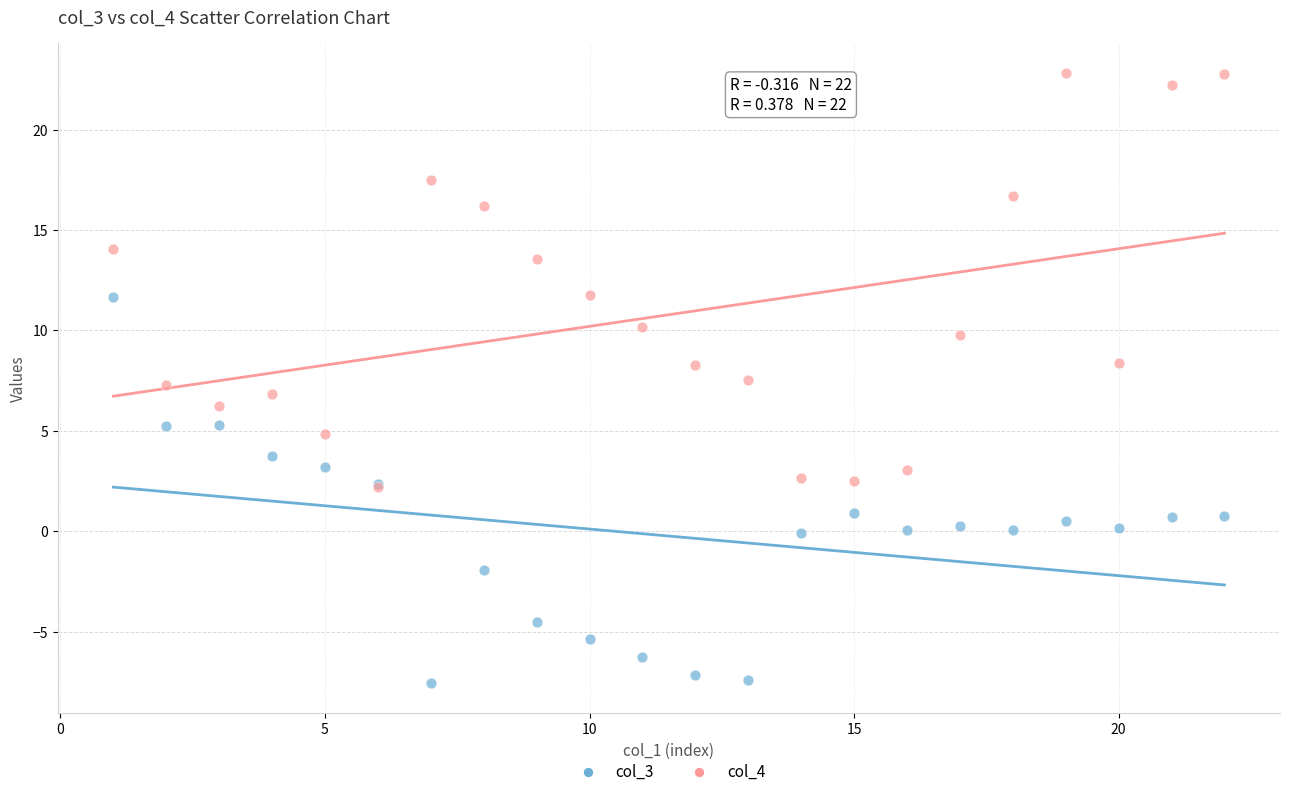

Which series has the largest Y range (max minus min)?

col_4